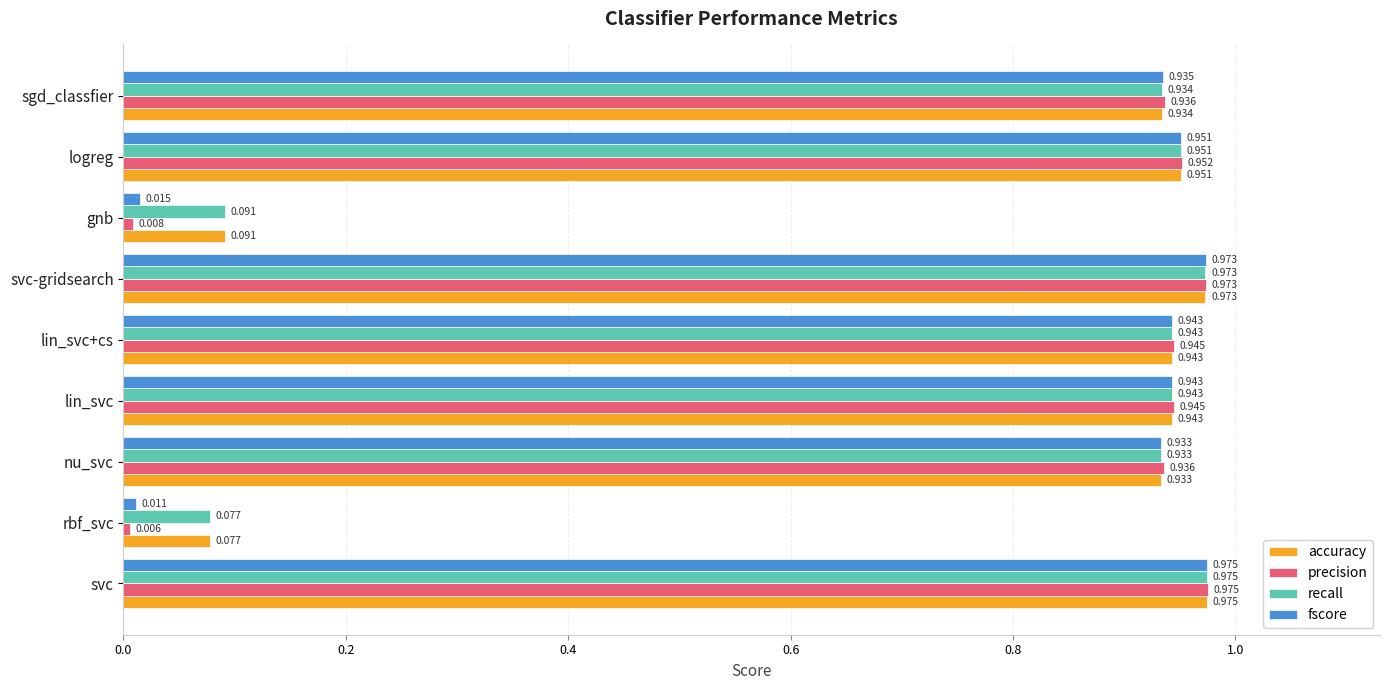

Which category has the lowest value in the precision series?

rbf_svc